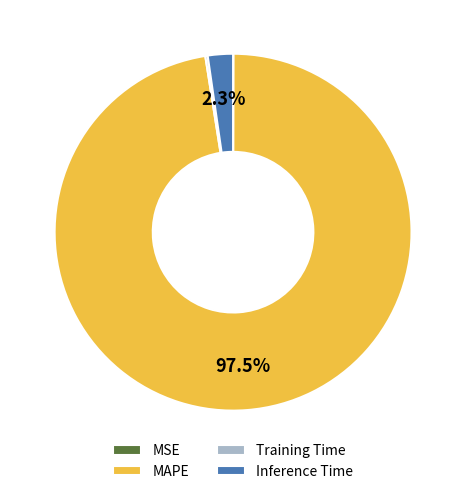

Is there any slice that represents more than half of the pie?

Yes